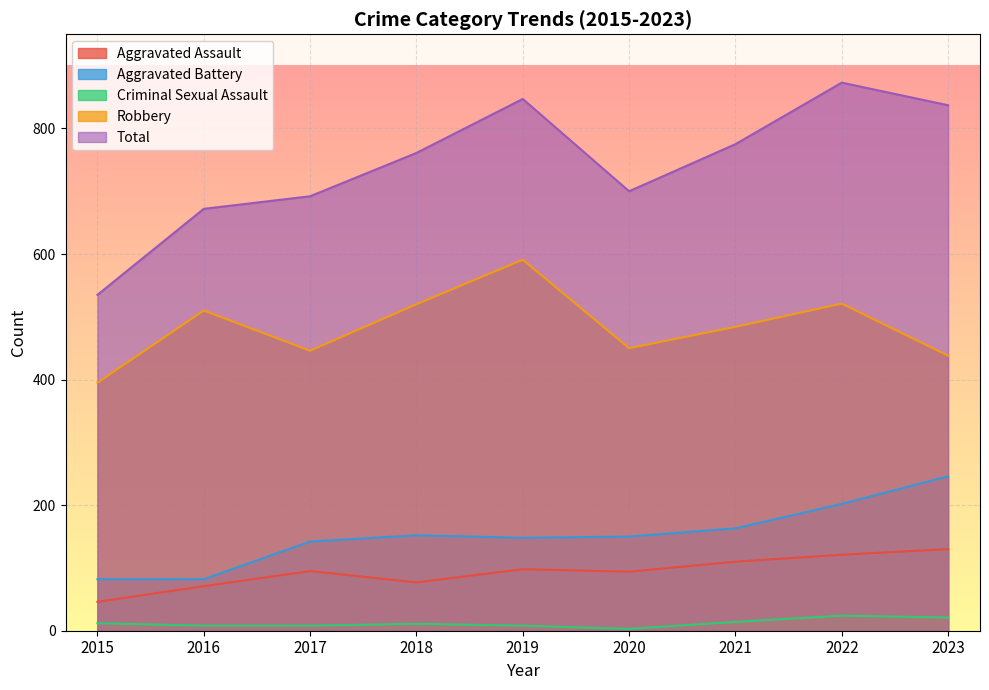

In Aggravated Assault, how many points are lower than both neighbors (excluding endpoints)?

2